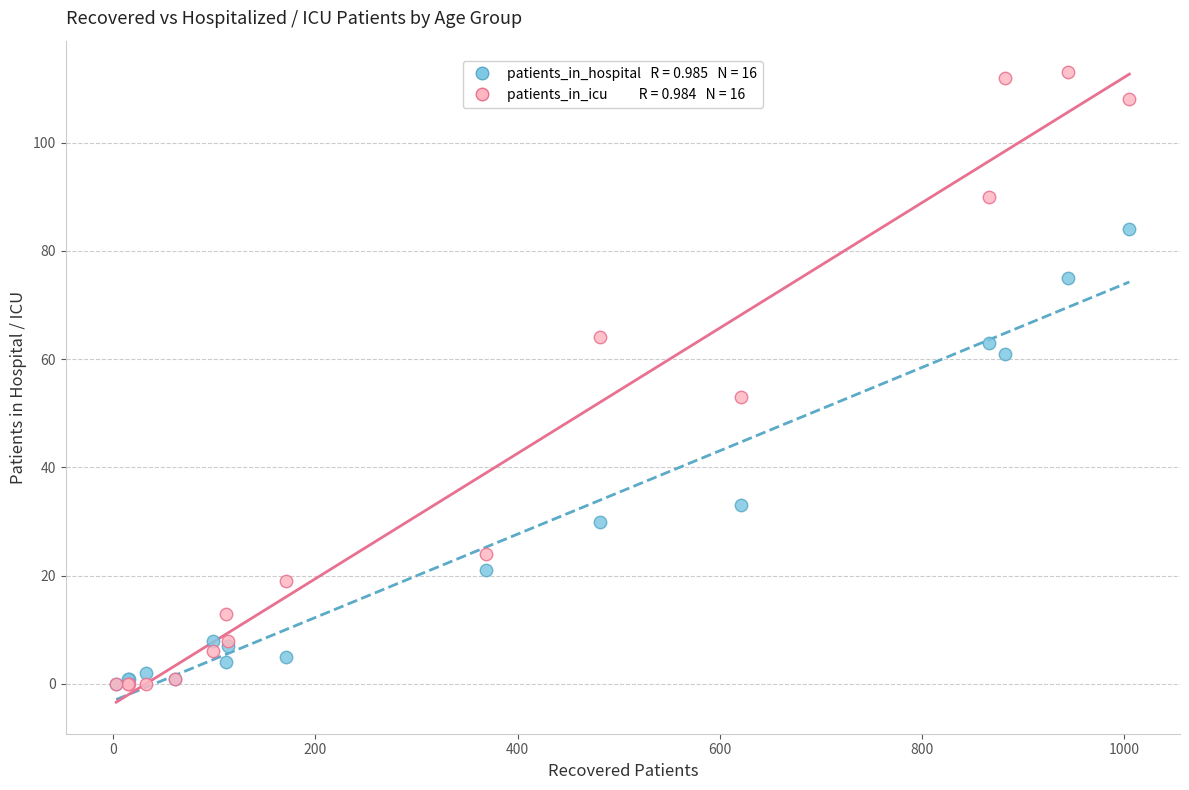

Across all series, what Y value is closest to 56?

53